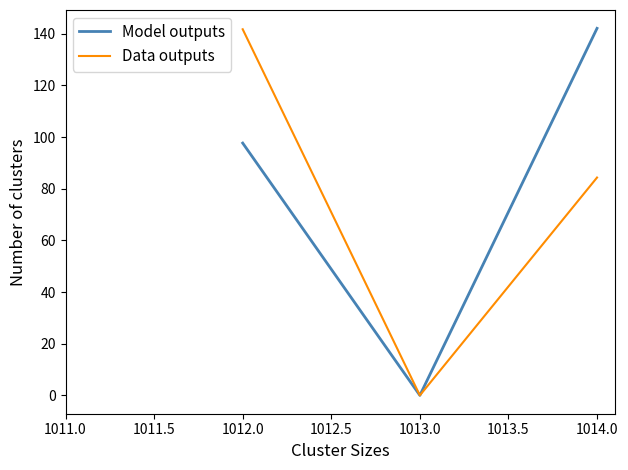

Which series changed the most between 1012.0 and 1013.0?

Data outputs